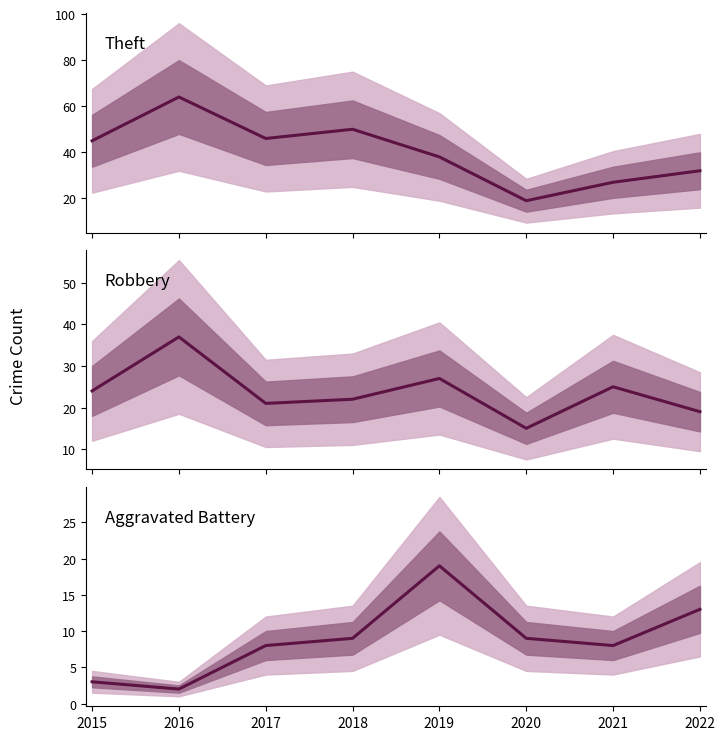

Where is the first local maximum for Aggravated Battery?

2019